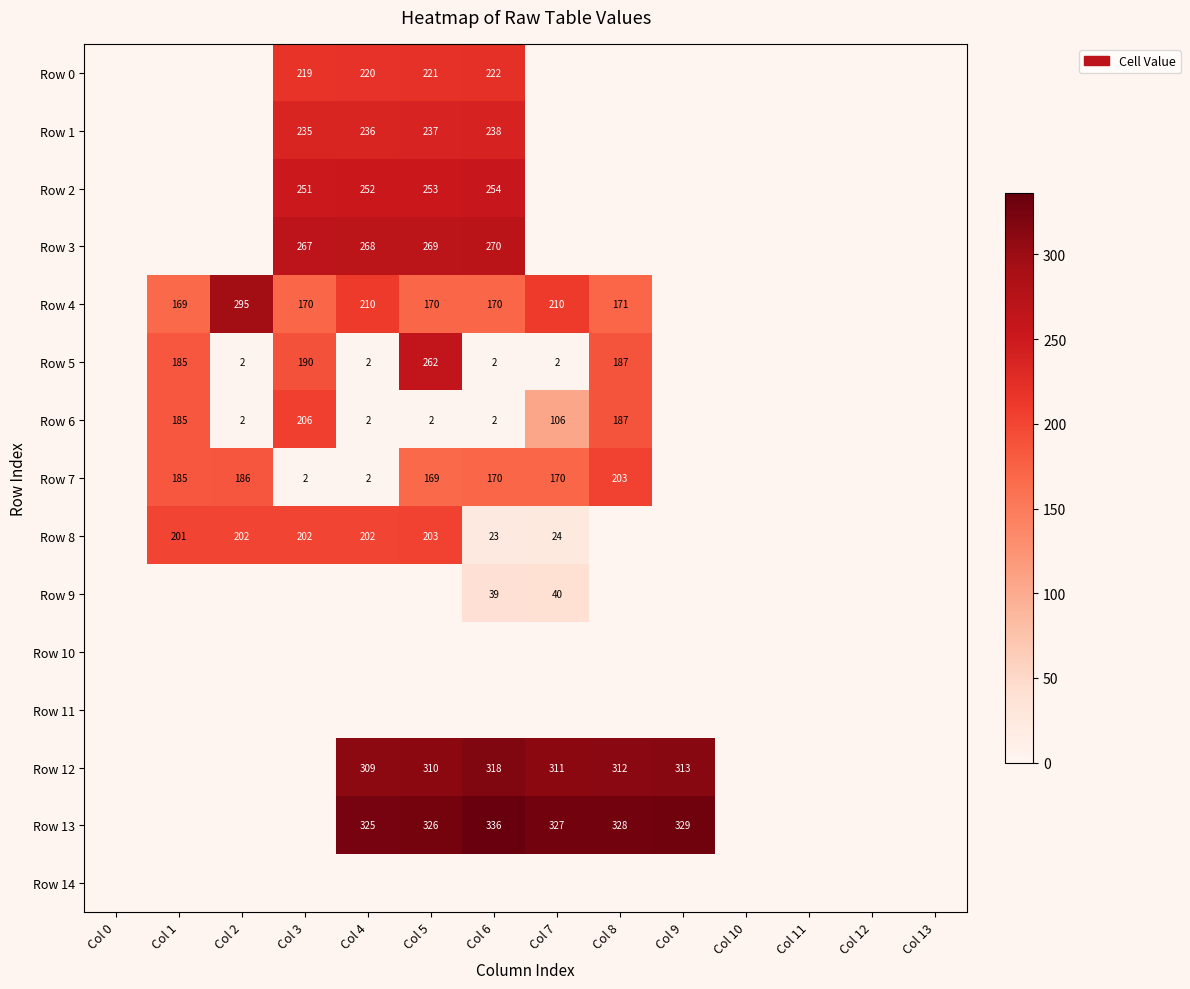

What is the difference between the Row 5 values at Col 4 and Col 1?

183